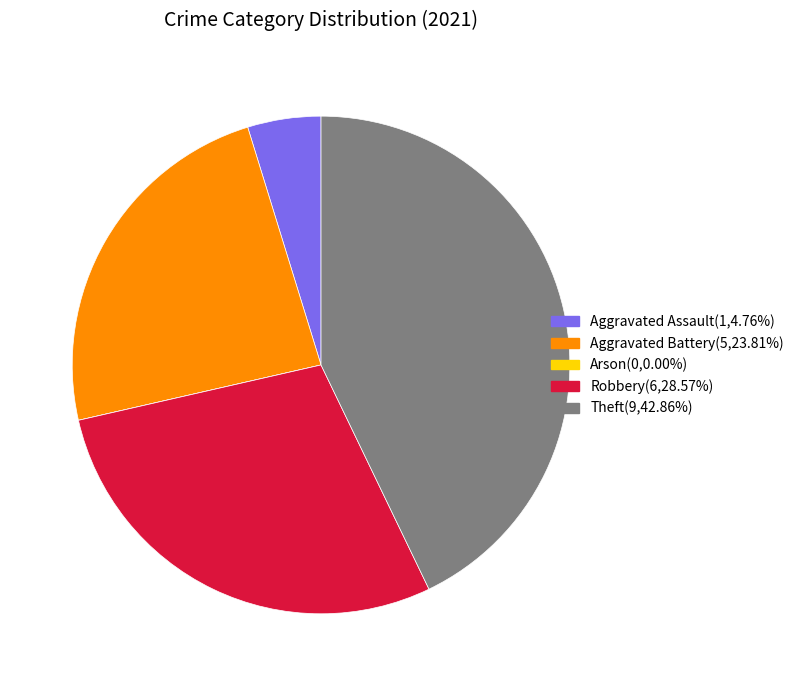

What is the ratio of the value at Robbery to the value at Aggravated Battery?

1.2